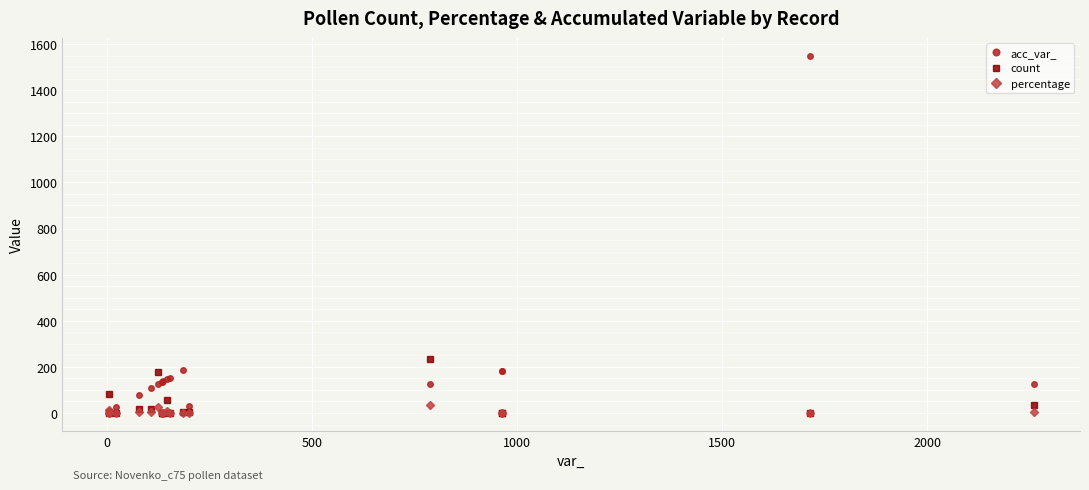

List the series in order of their peak value, lowest first.

percentage, count, acc_var_